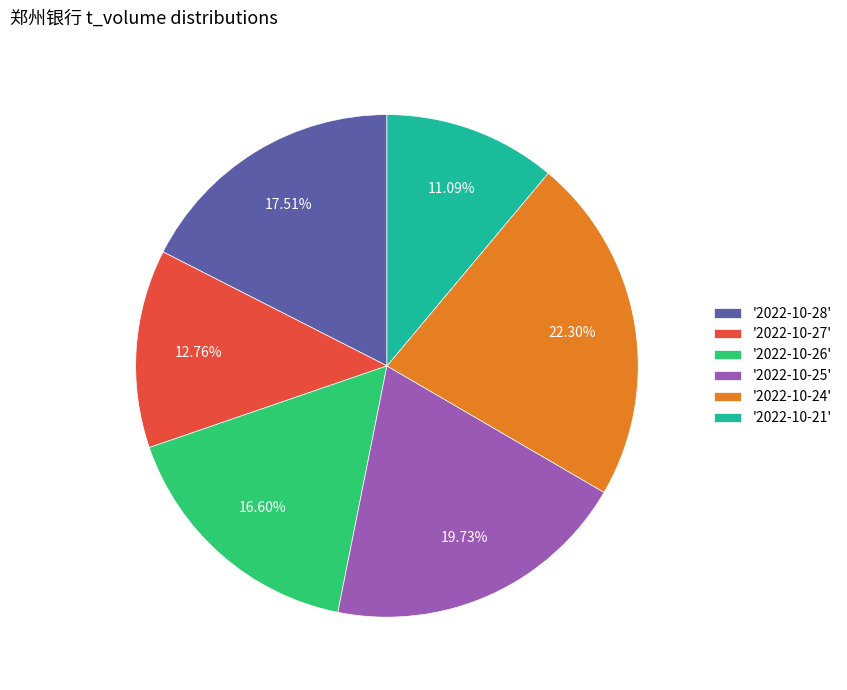

Which slice is the largest?

'2022-10-24'